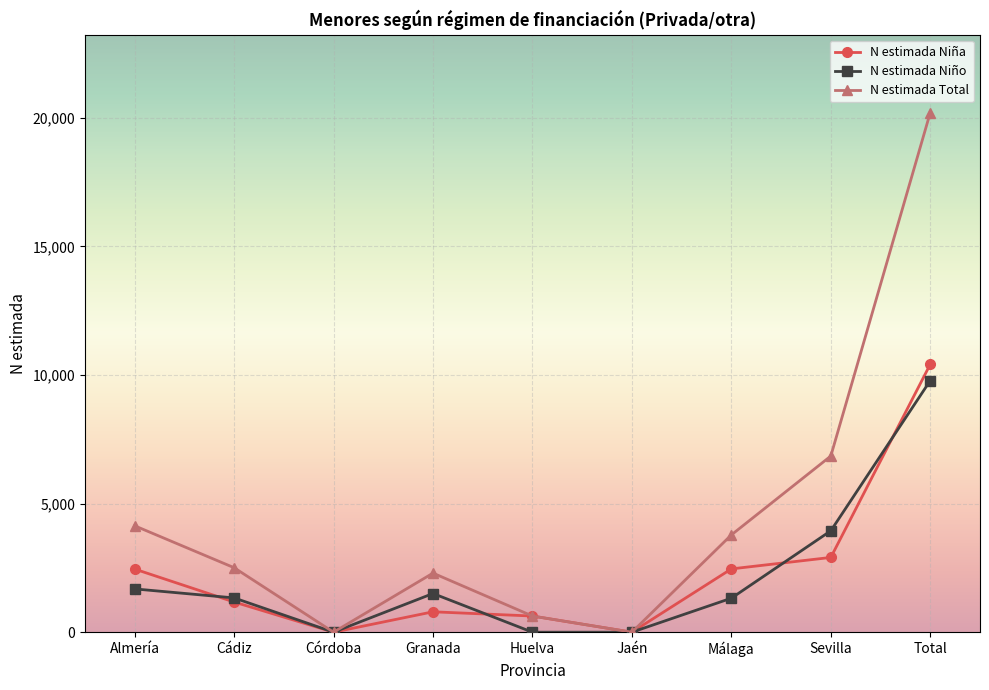

Which series has the largest range (max minus min)?

N estimada Total